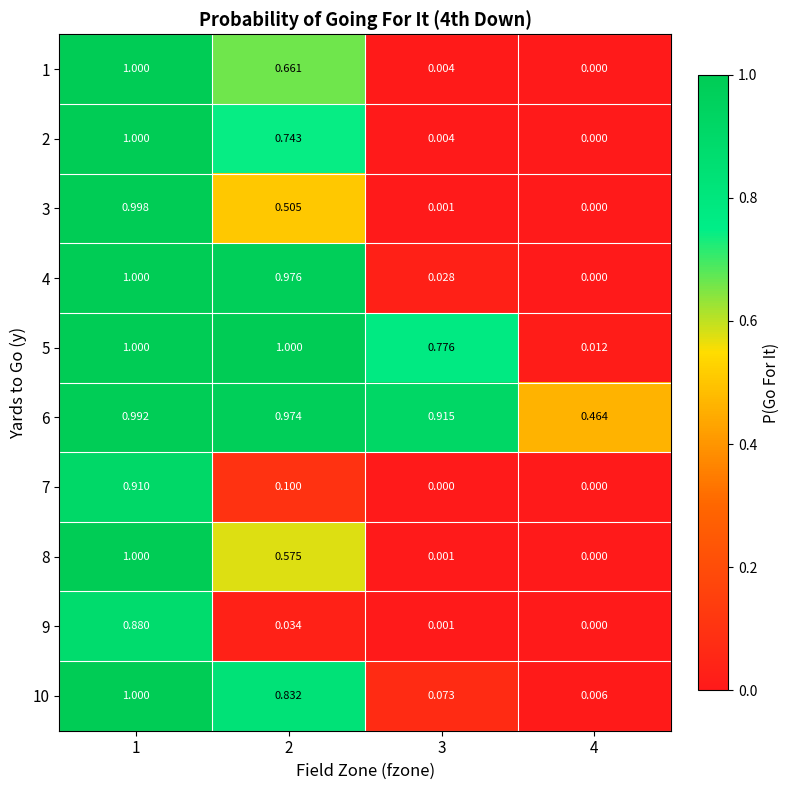

Is the value of 3 at 1 greater than the value of 9 at 4?

Yes